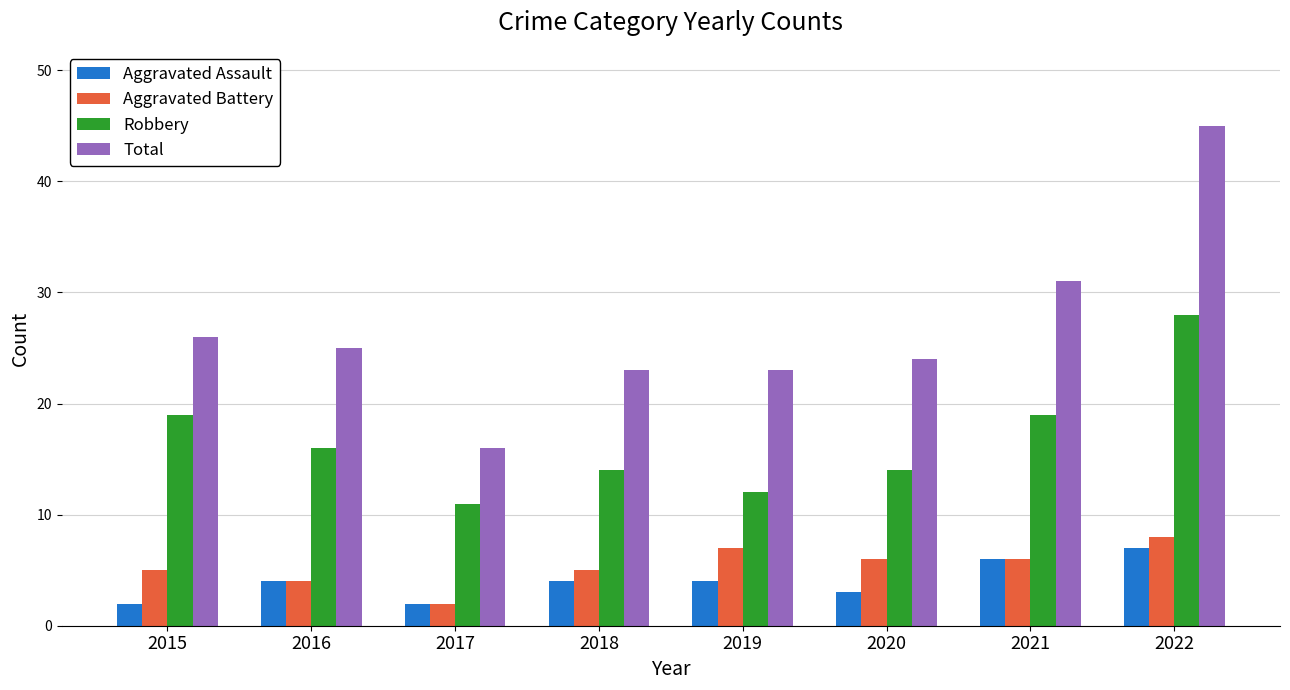

Between 2017 and 2022, which series saw the biggest shift?

Total